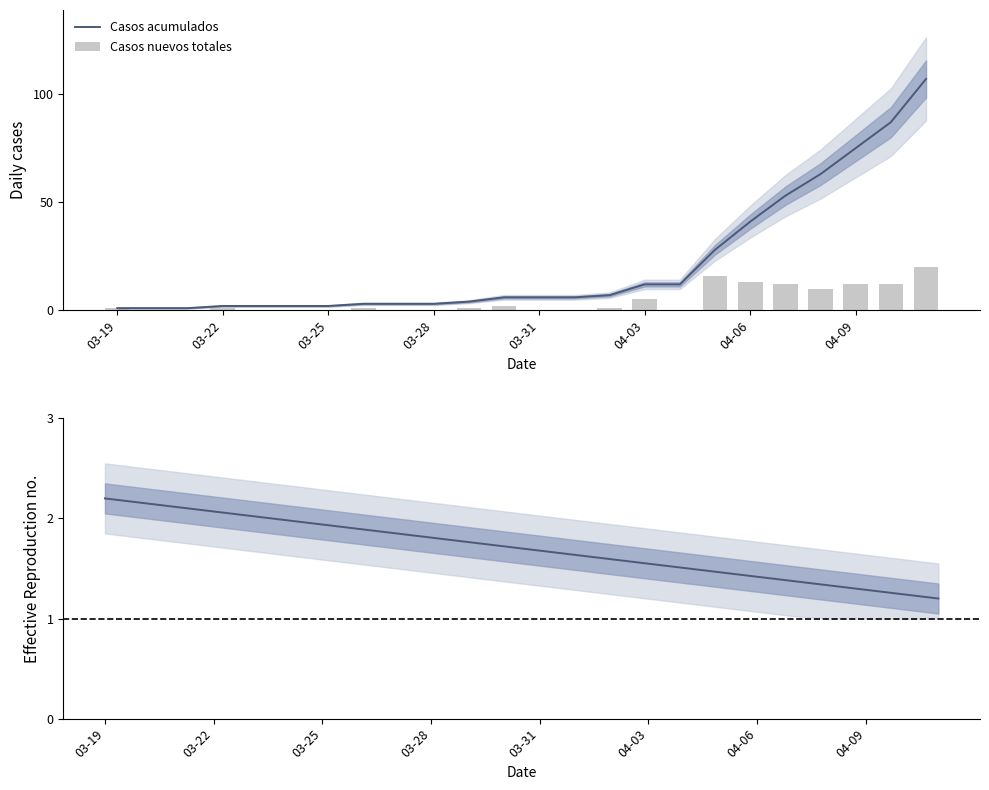

List the labels in order of Casos acumulados value, smallest first.

03-19, 03-22, 03-25, 03-28, 03-31, 04-03, 04-06, 04-09, 8, 9, 10, 11, 12, 13, 14, 15, 16, 17, 18, 19, 20, 21, 22, 23